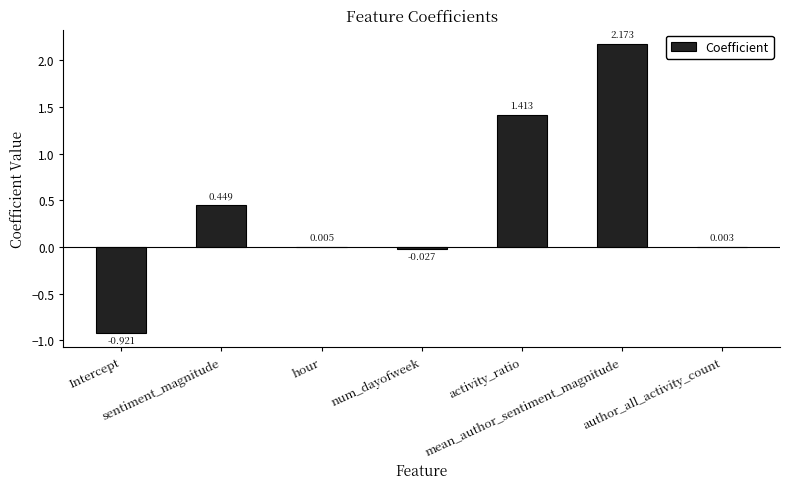

What position from the right is hour?

5